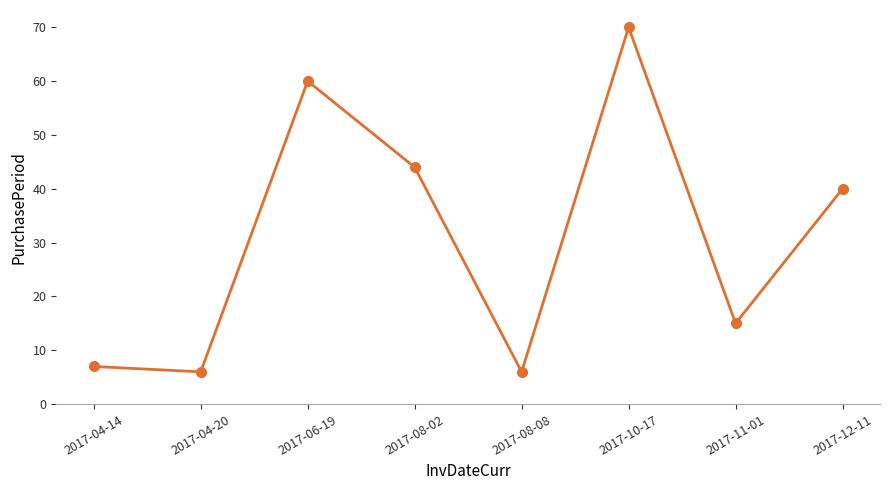

Between 2017-04-14 and 2017-08-02, which is larger?

2017-08-02